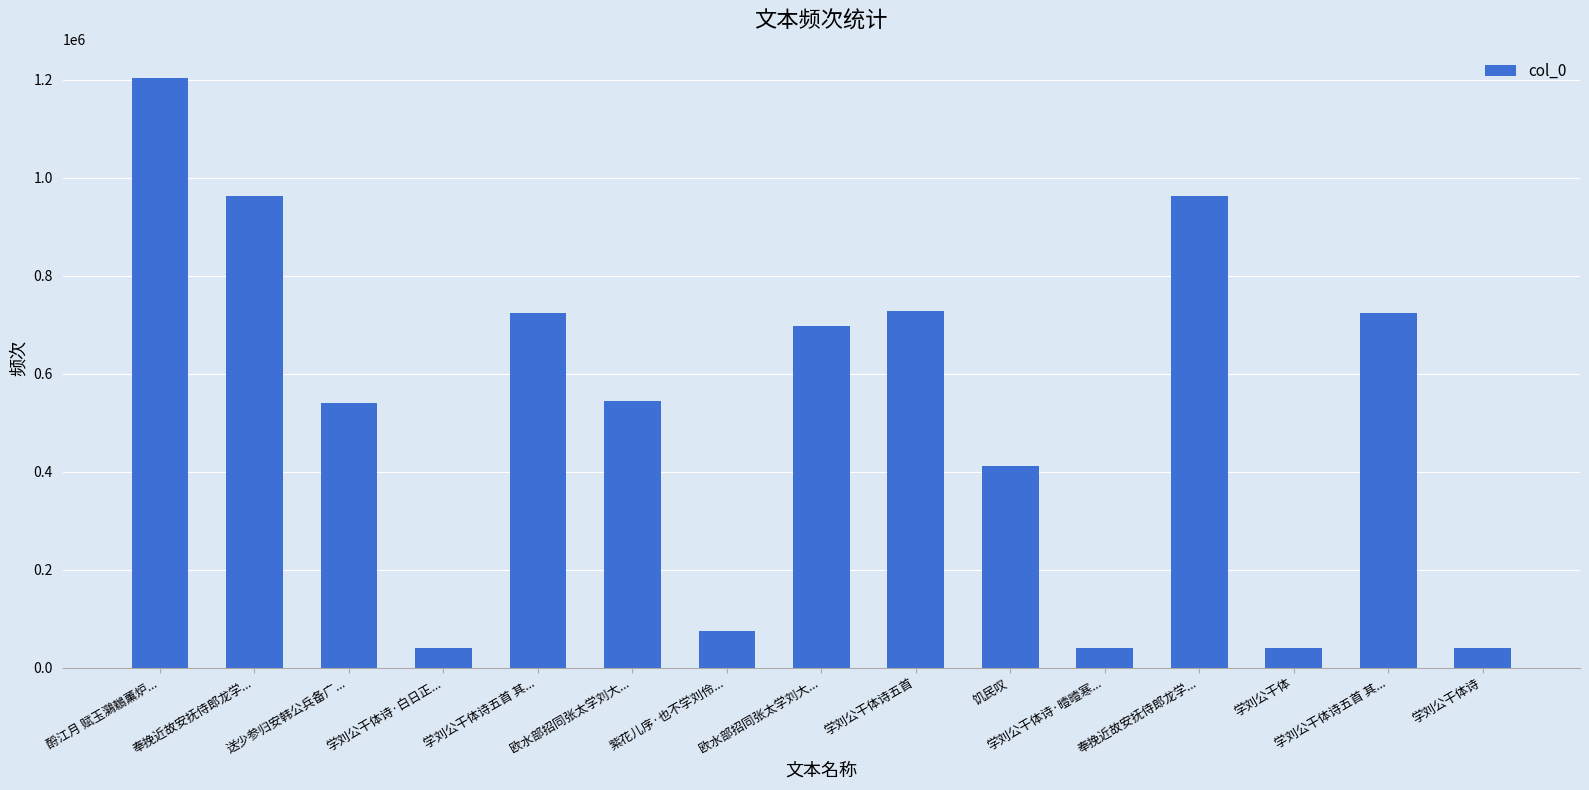

How many data points are less than 543812?

7